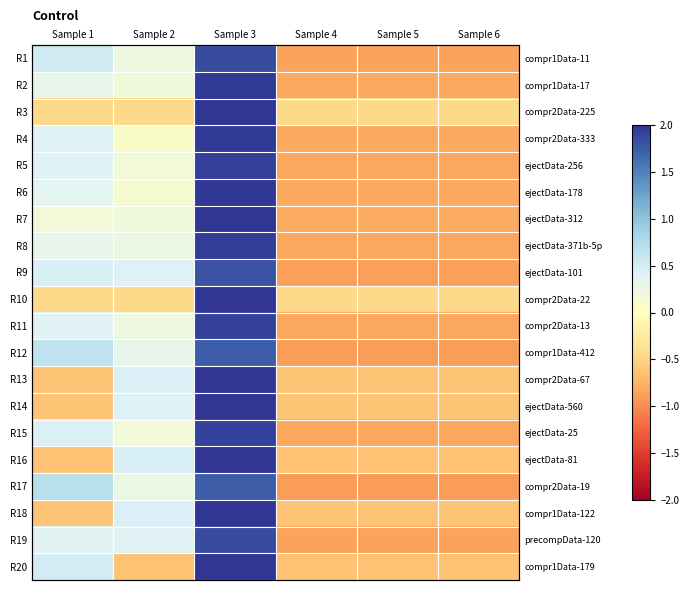

At how many categories does at least one series exceed 1?

1